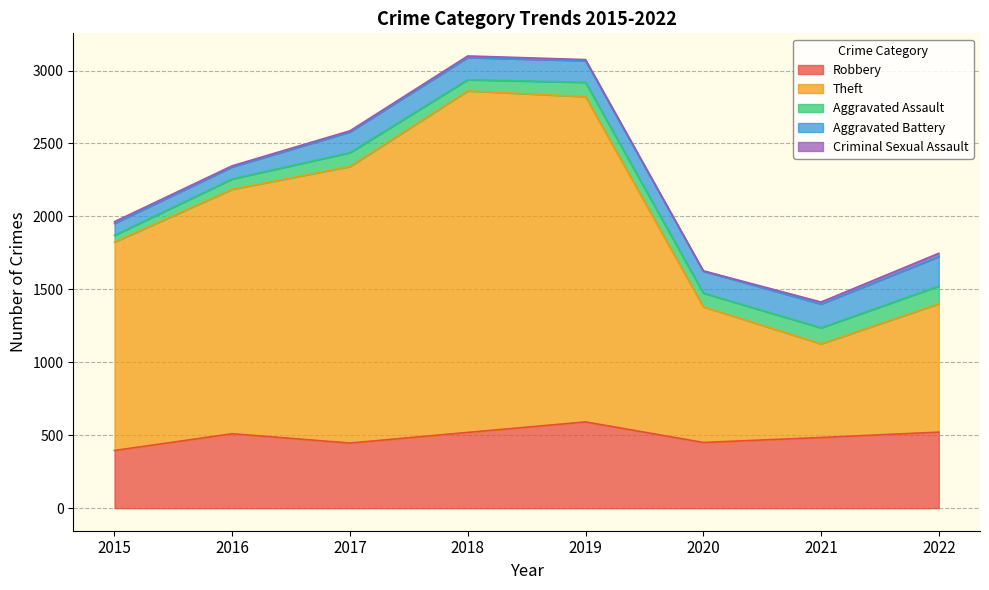

How many values in the Robbery series are below 510?

4